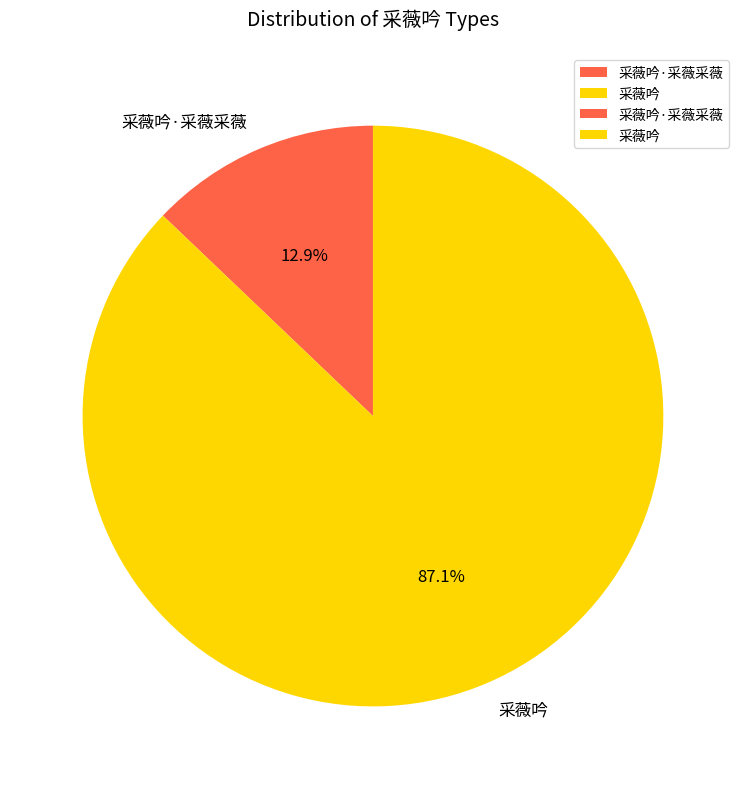

Which has a higher value, 采薇吟 or 采薇吟·采薇采薇?

采薇吟